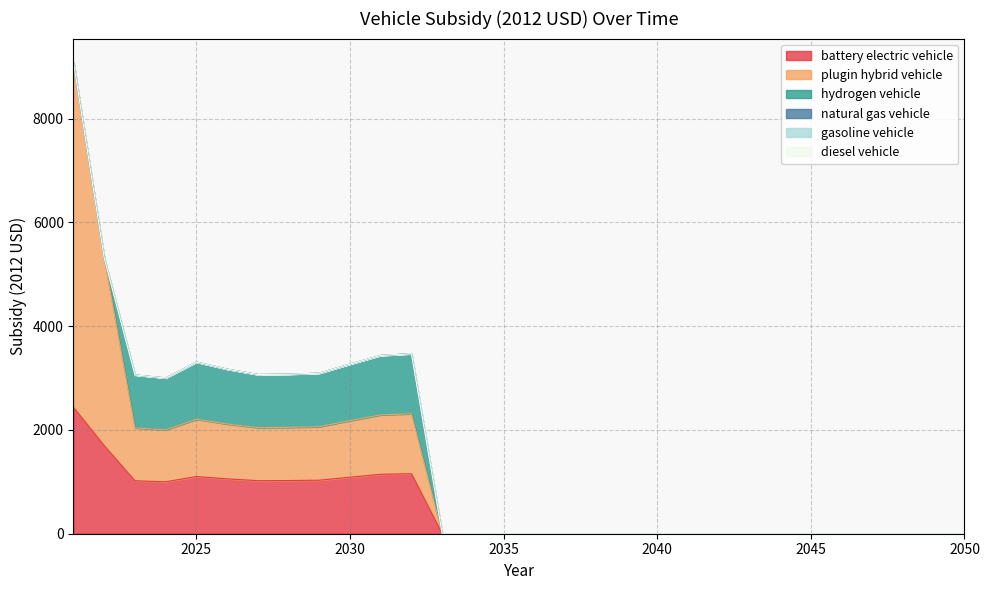

Which series has the largest total across all categories?

plugin hybrid vehicle